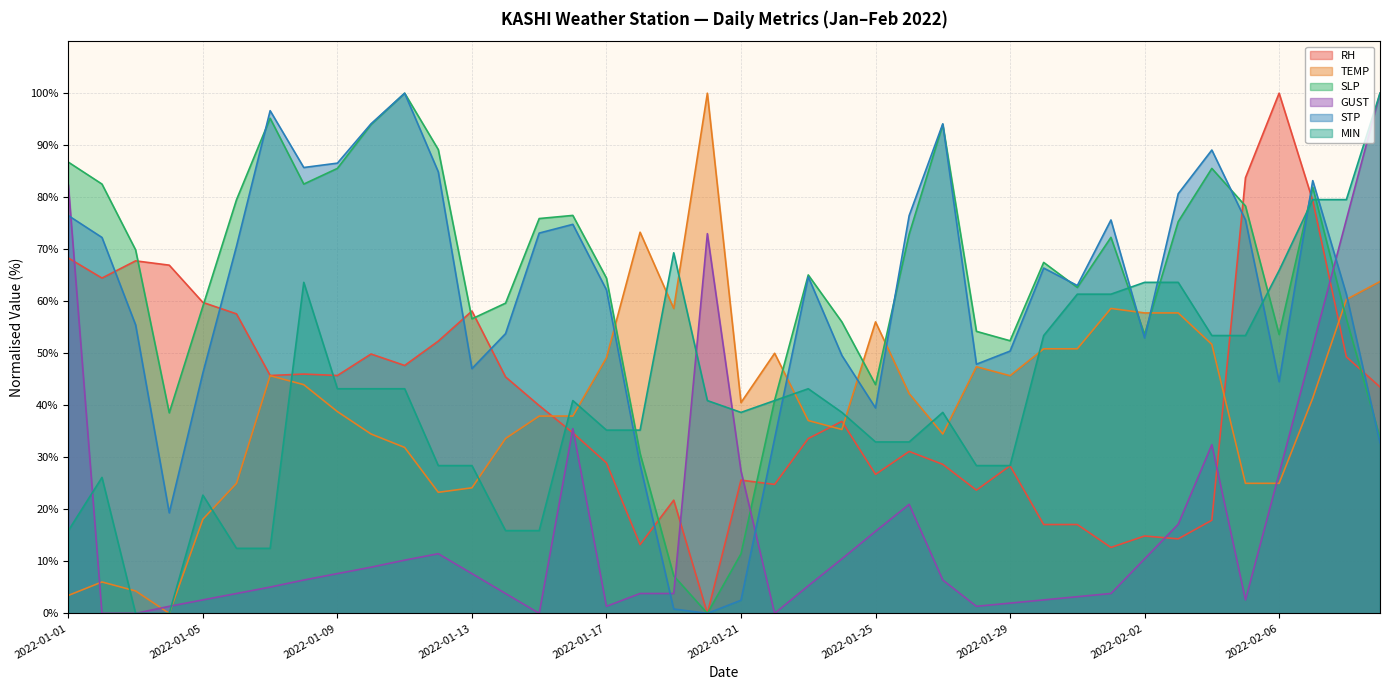

What is the difference between the maximum and minimum values in the STP series?

100.0